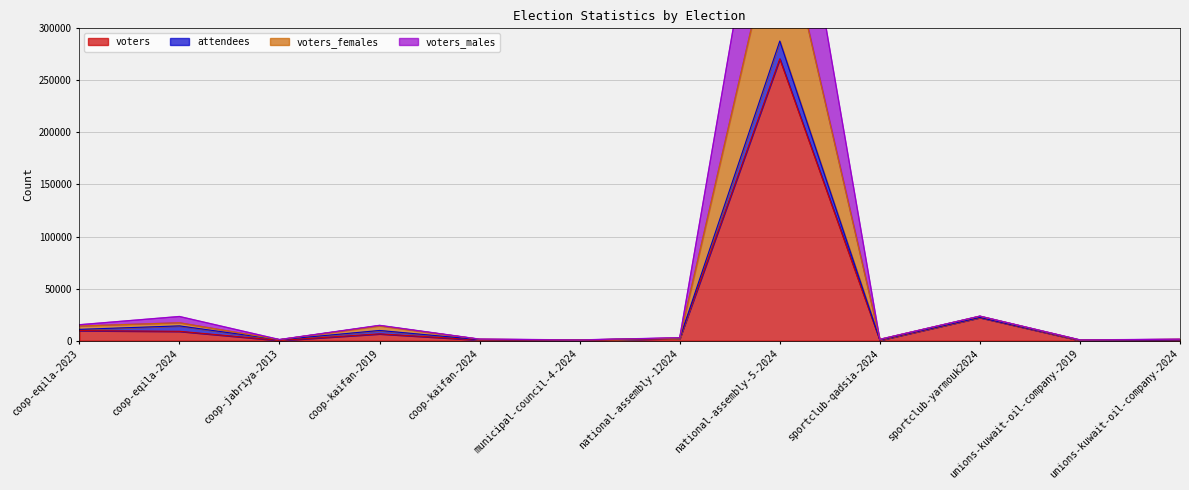

Where is the first local minimum for voters_males?

coop-jabriya-2013